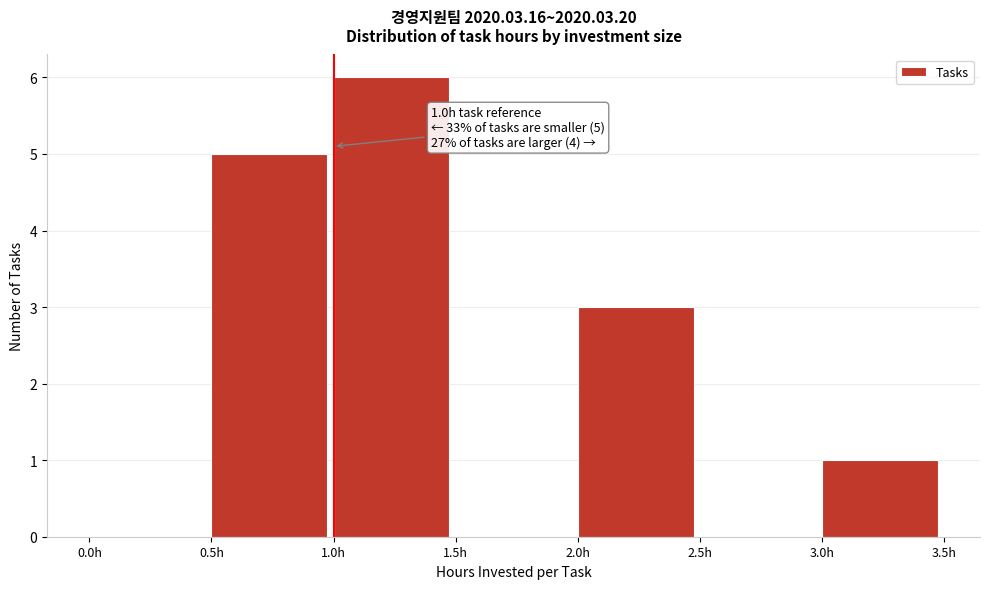

Which range on the x-axis has the tallest bar?

1.0 to 1.5